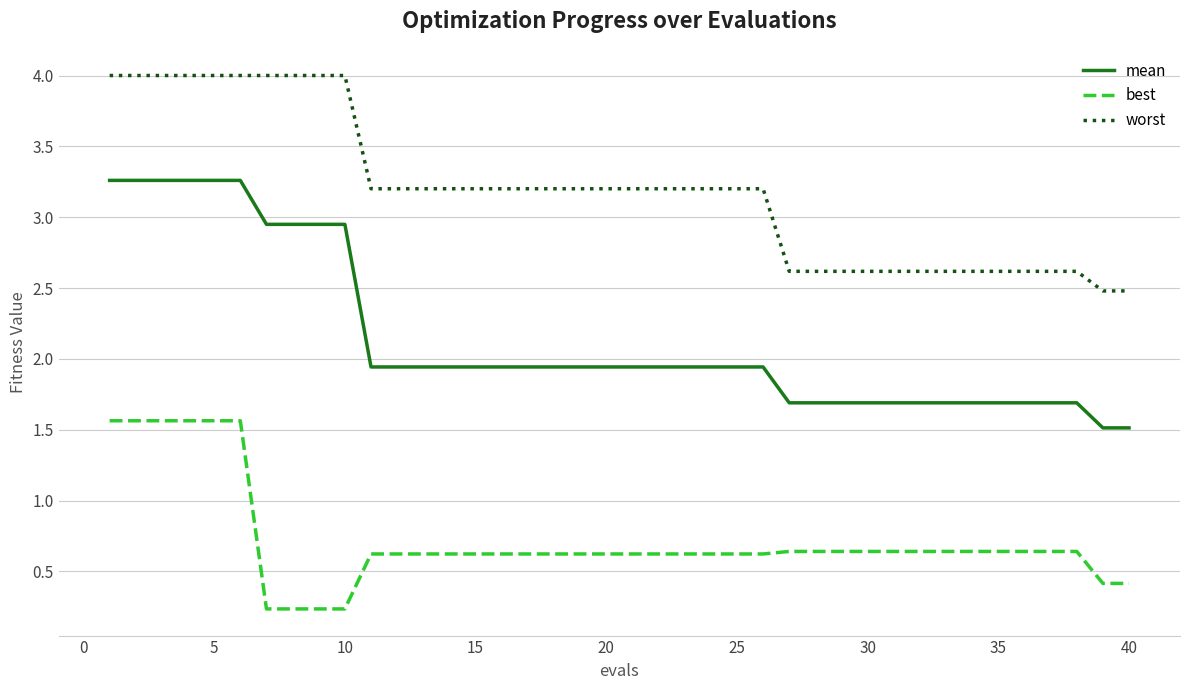

Does the chart display data point markers on the line(s)?

No